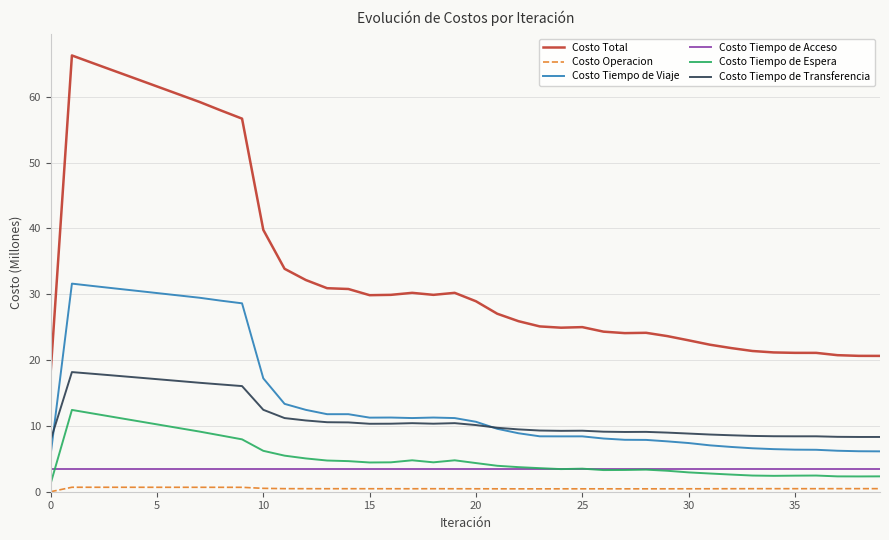

True or false: Costo Tiempo de Transferencia and Costo Tiempo de Acceso cross at least once.

False